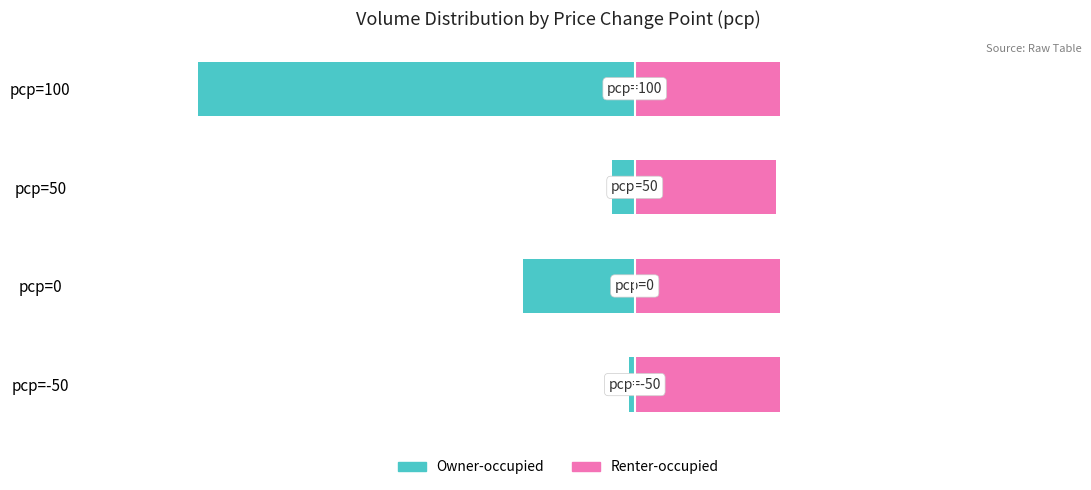

What is the greatest value displayed?

25.2